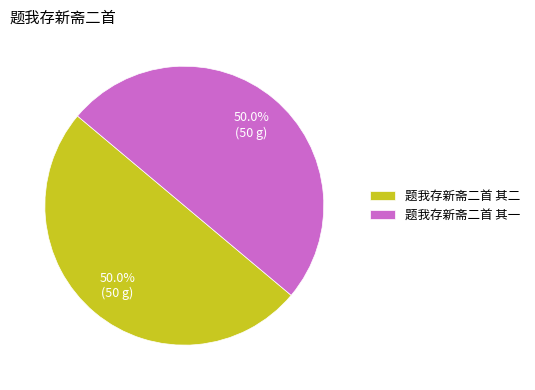

Count the number of slices in the pie.

2